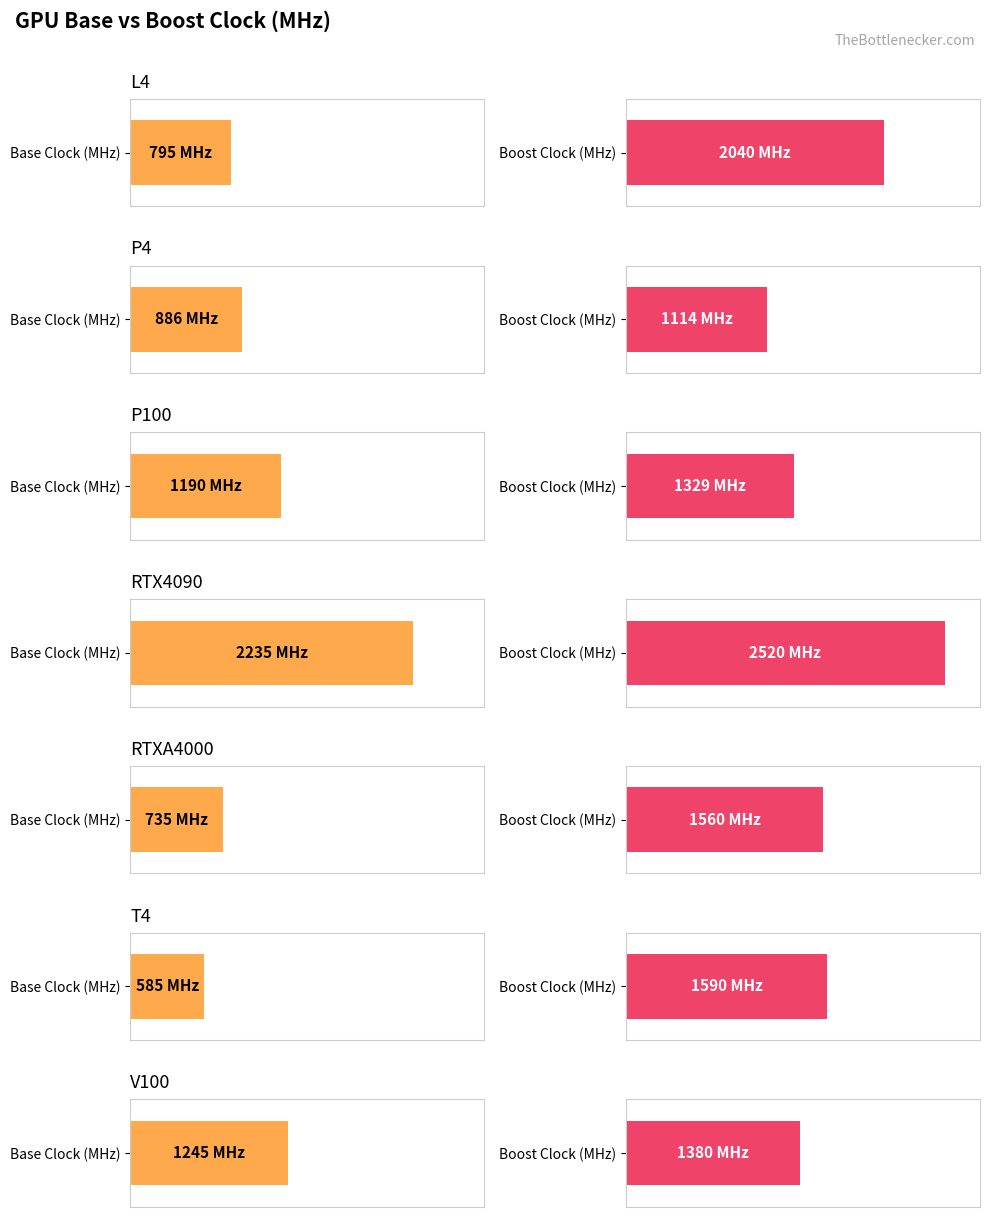

What is the average value of the Base Clock (MHz) series?

1096